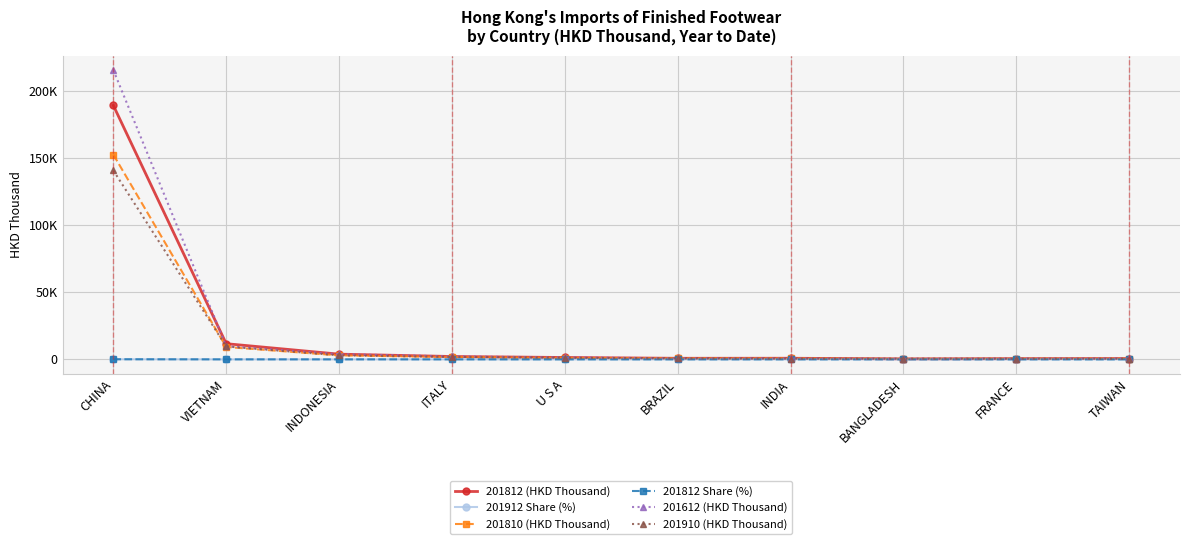

Which label corresponds to the smallest value in the chart?

BANGLADESH